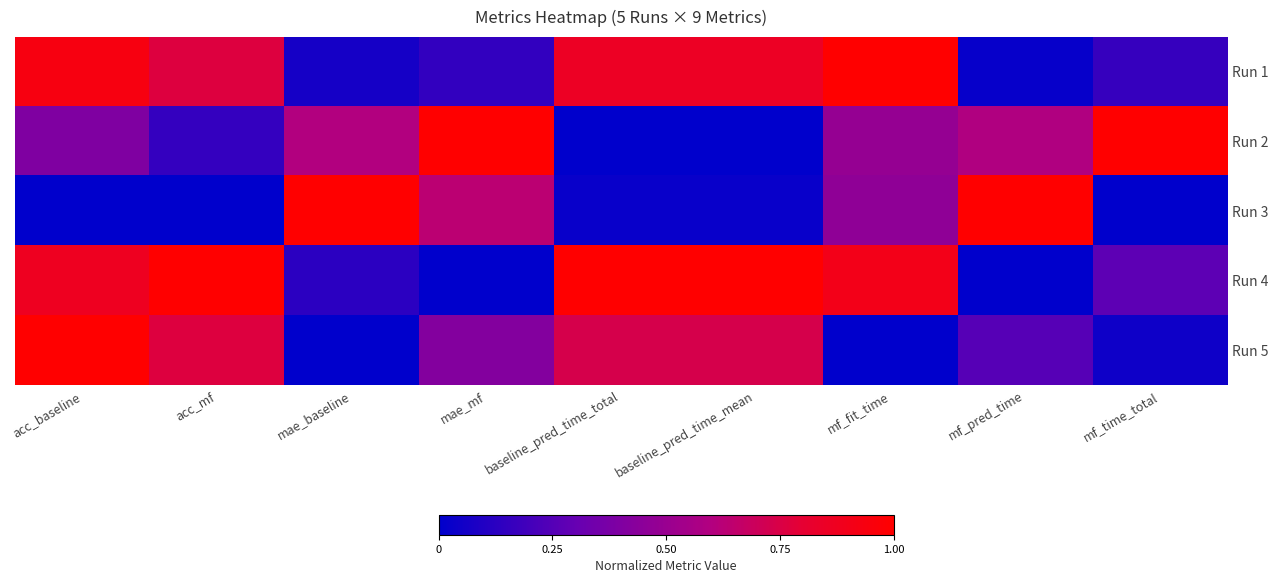

Reading right to left, list all the values displayed in this chart.

Run 1: mf_time_total=0.2	mf_pred_time=0.0	mf_fit_time=1.0	baseline_pred_time_mean=0.9	baseline_pred_time_total=0.9	mae_mf=0.2	mae_baseline=0.1	acc_mf=0.8	acc_baseline=0.9
Run 2: mf_time_total=1.0	mf_pred_time=0.6	mf_fit_time=0.5	baseline_pred_time_mean=0.0	baseline_pred_time_total=0.0	mae_mf=1.0	mae_baseline=0.6	acc_mf=0.2	acc_baseline=0.4
Run 3: mf_time_total=0.0	mf_pred_time=1.0	mf_fit_time=0.5	baseline_pred_time_mean=0.0	baseline_pred_time_total=0.0	mae_mf=0.6	mae_baseline=1.0	acc_mf=0.0	acc_baseline=0.0
Run 4: mf_time_total=0.3	mf_pred_time=0.0	mf_fit_time=0.9	baseline_pred_time_mean=1.0	baseline_pred_time_total=1.0	mae_mf=0.0	mae_baseline=0.1	acc_mf=1.0	acc_baseline=0.9
Run 5: mf_time_total=0.0	mf_pred_time=0.3	mf_fit_time=0.0	baseline_pred_time_mean=0.7	baseline_pred_time_total=0.7	mae_mf=0.4	mae_baseline=0.0	acc_mf=0.8	acc_baseline=1.0